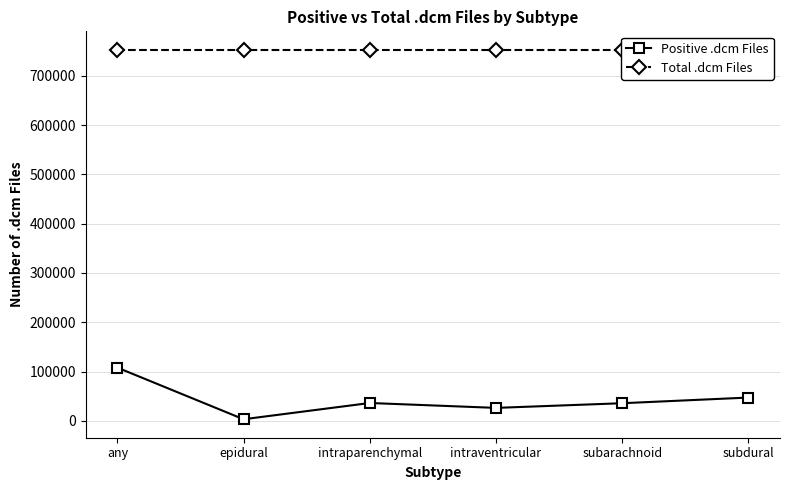

What is the sum of all Total .dcm Files values?

4516818